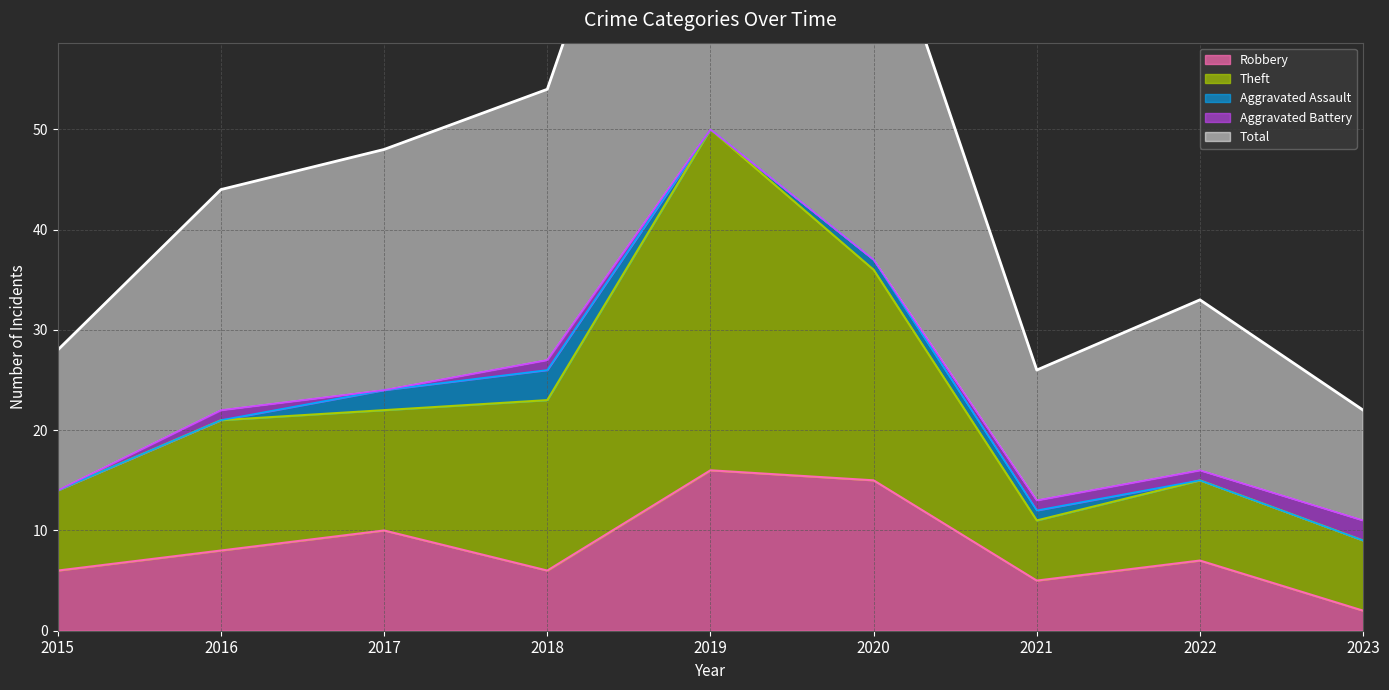

At which label does Robbery reach its minimum?

2023